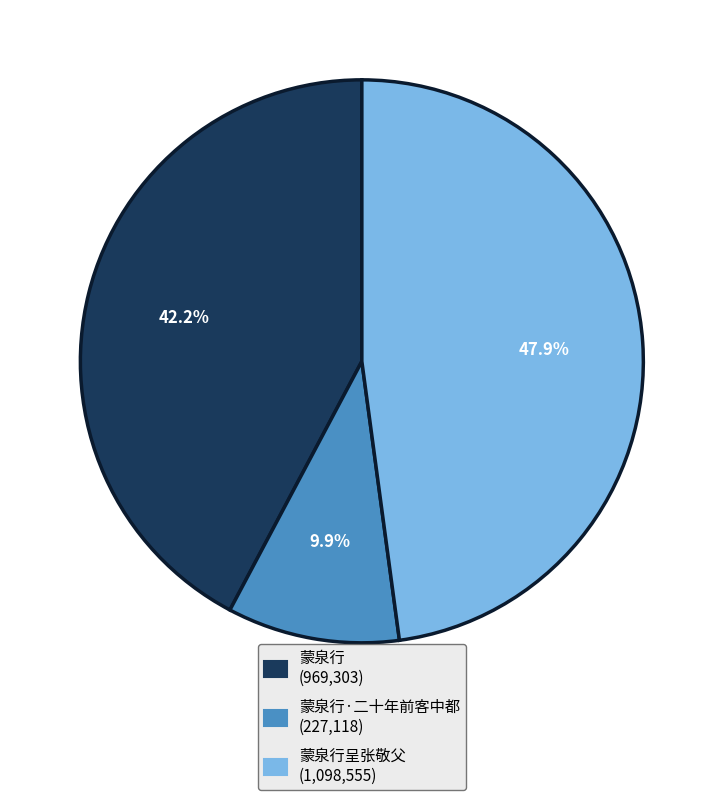

Does any single category account for the majority?

No